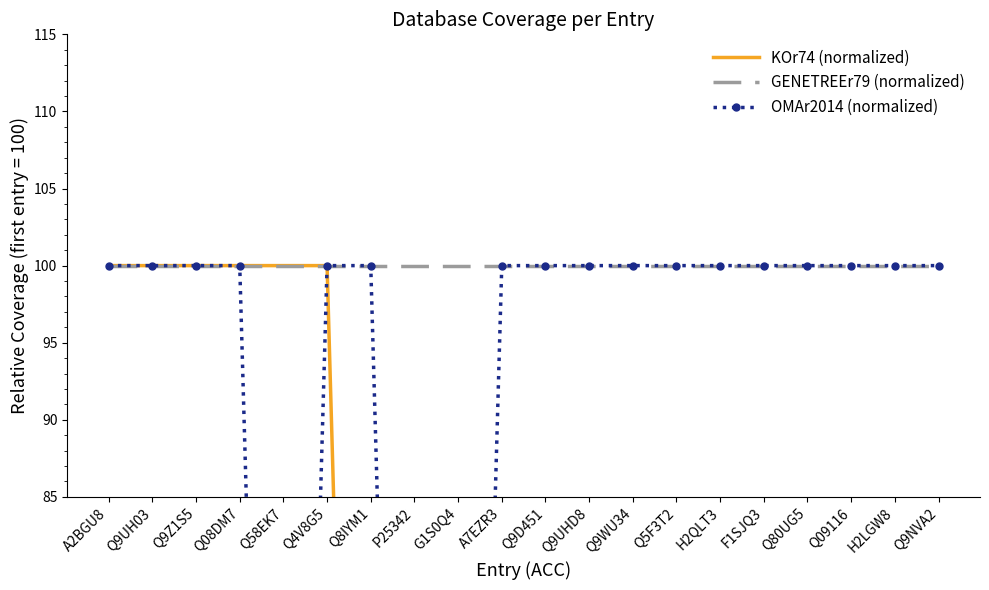

True or false: GENETREEr79 (normalized) and OMAr2014 (normalized) cross at least once.

False